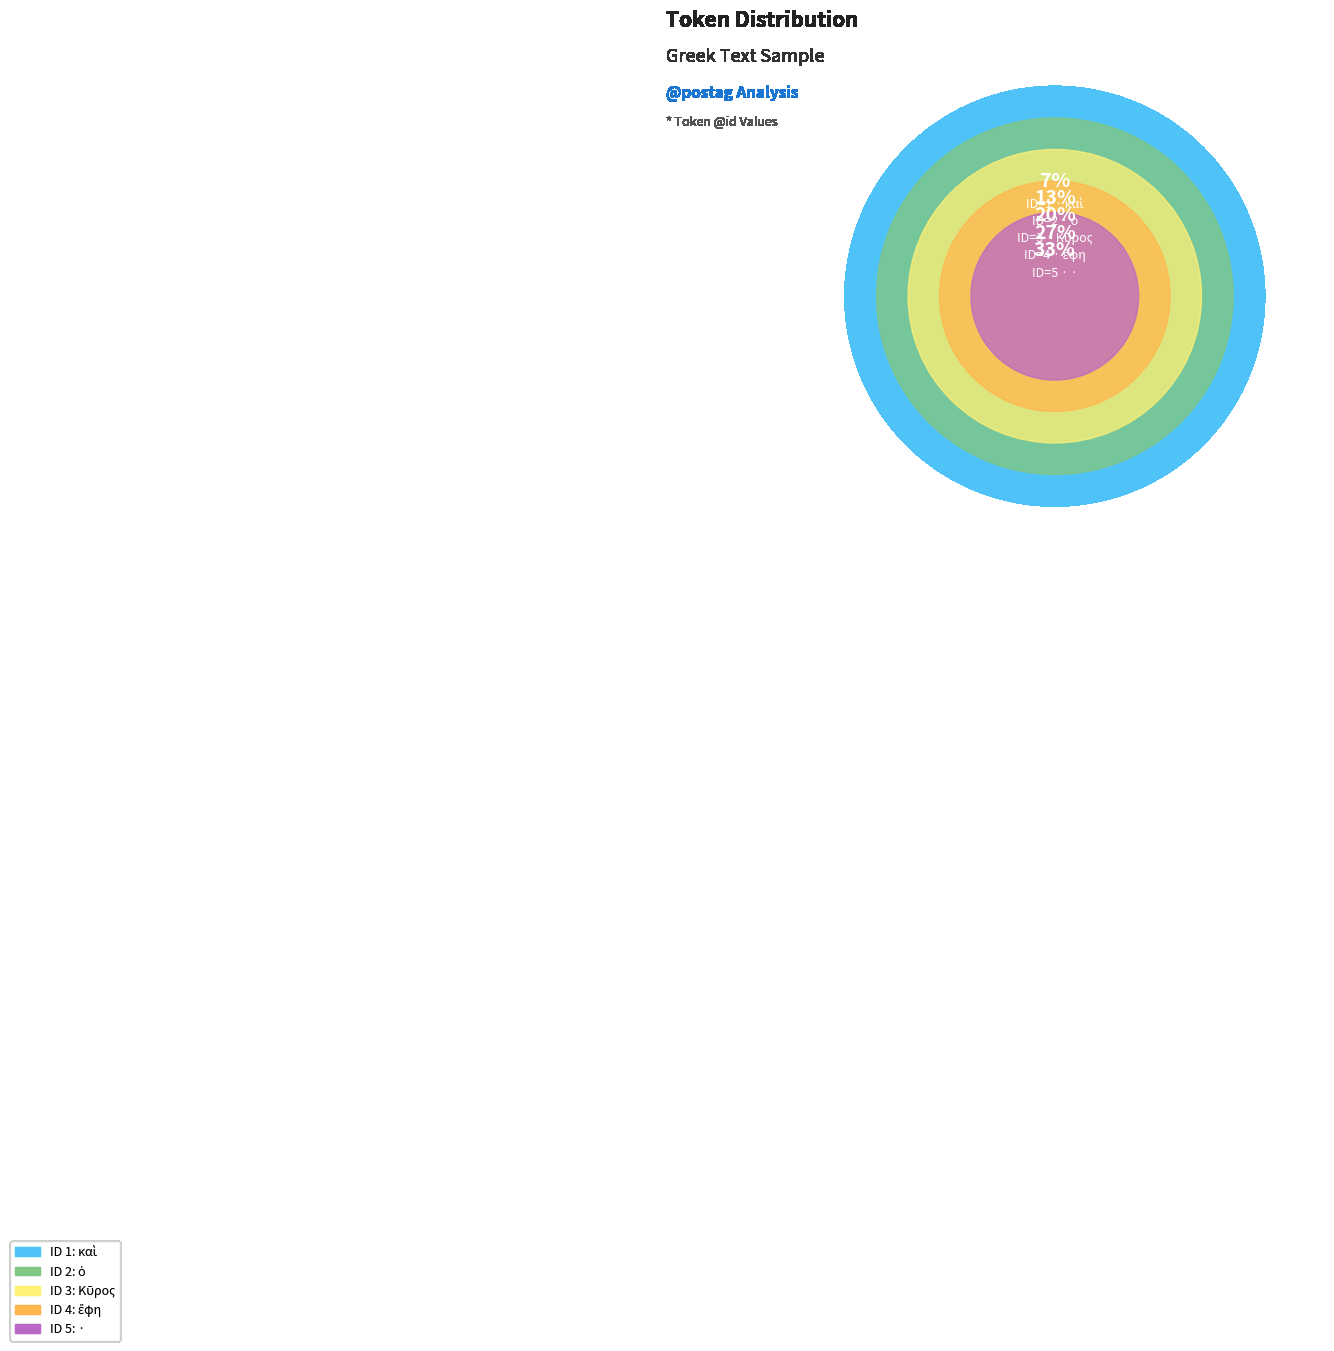

Count the number of slices in the pie.

5